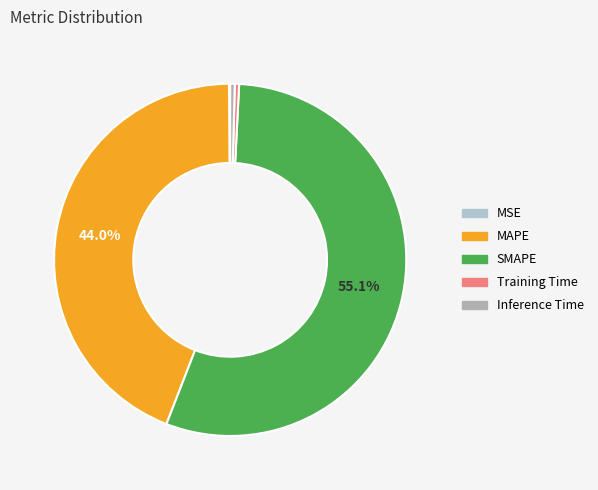

How much of the chart is everything except Inference Time?

99.6%